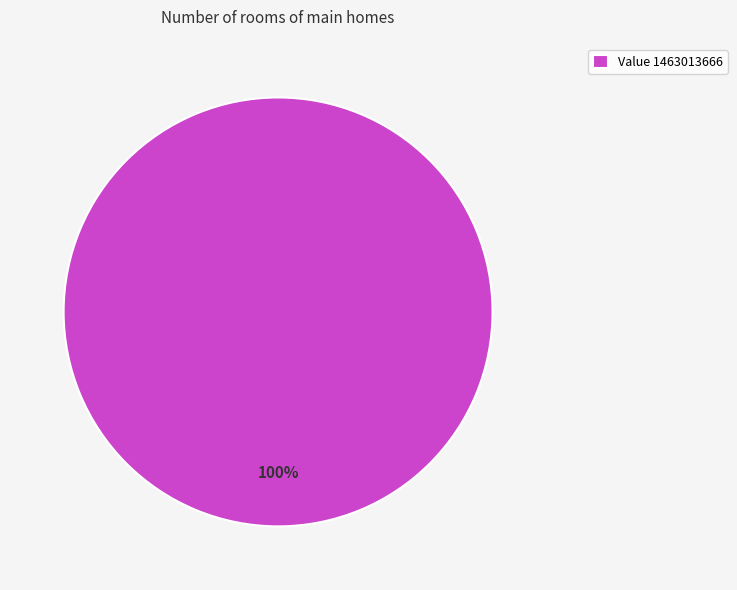

How many segments does this pie chart have?

1